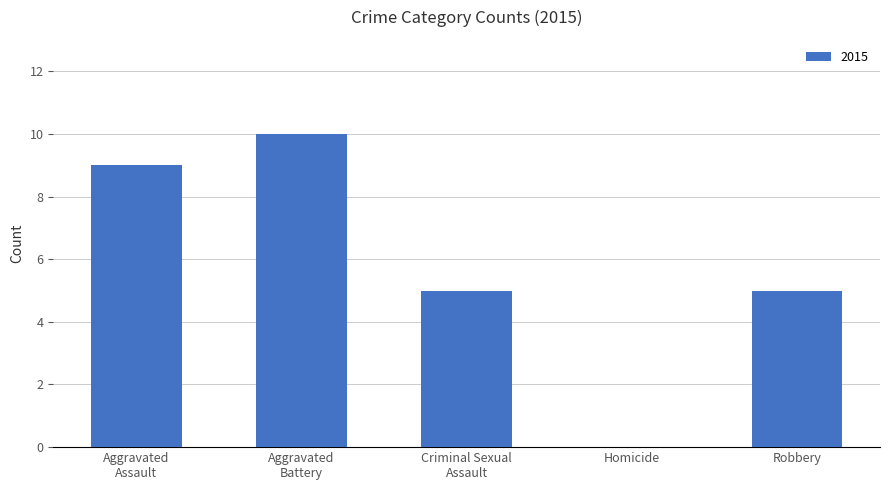

The value at Homicide is 6. True or false?

False